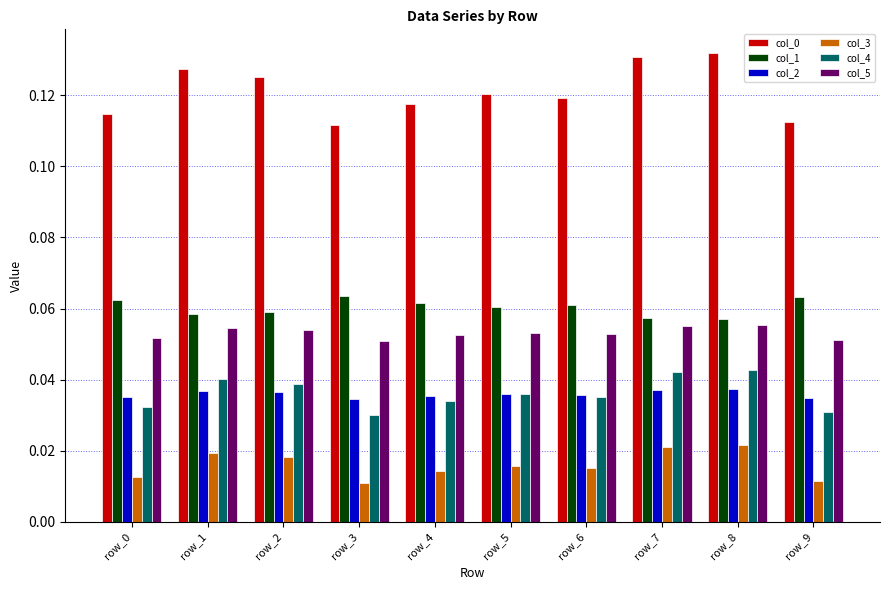

Does the chart contain any negative values?

No